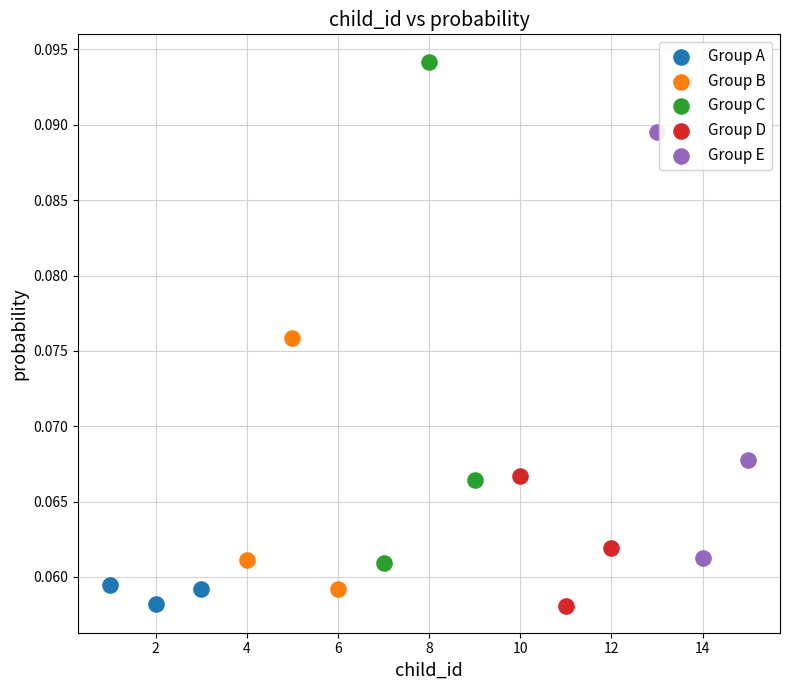

Which series has the widest spread of Y values?

Group C